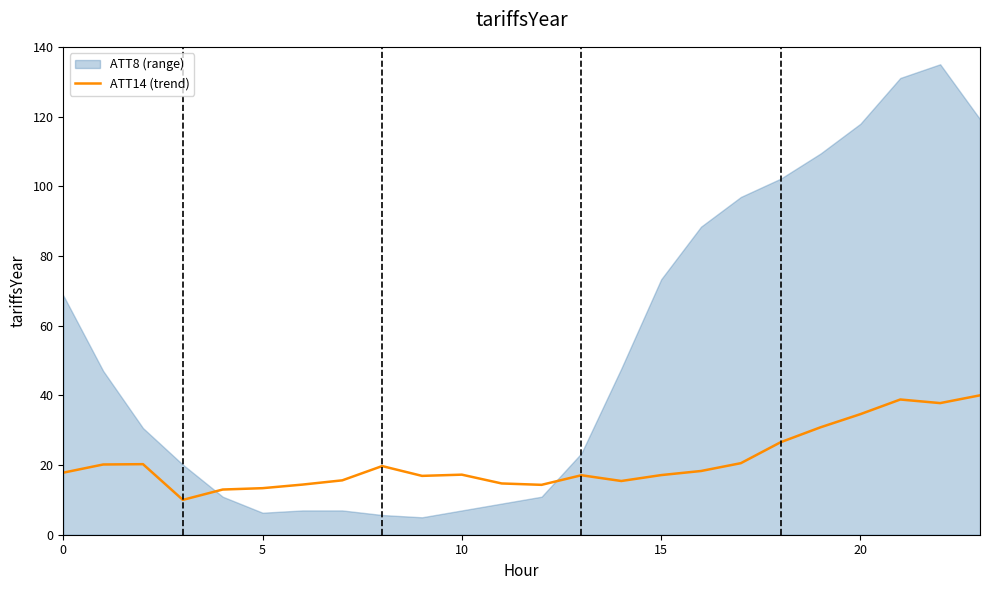

The value of ATT14 (trend) at 0 is 30.6. True or false?

False